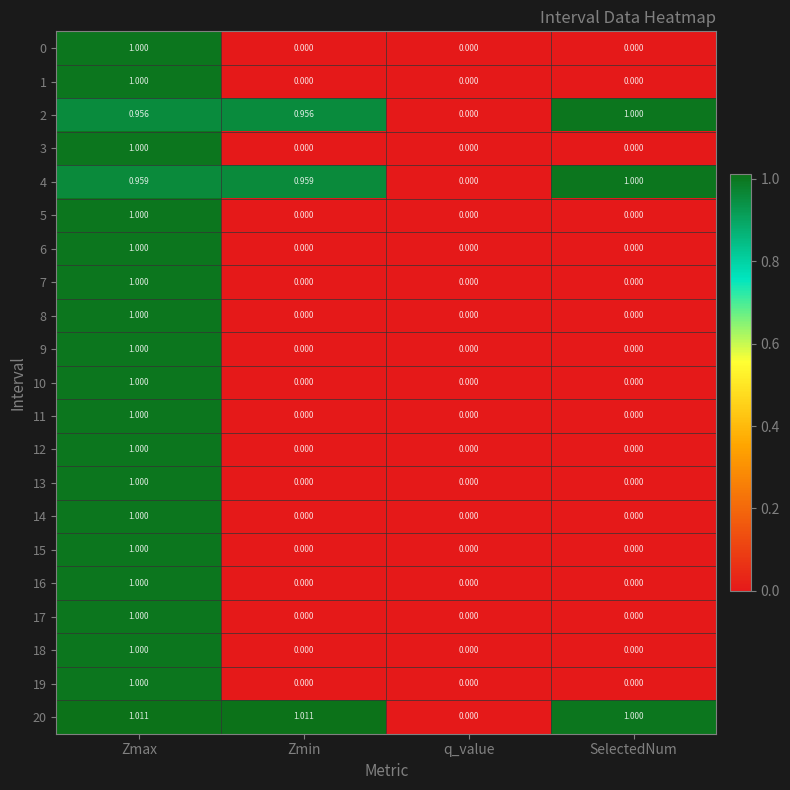

Which category has the lowest value in the 4 series?

q_value